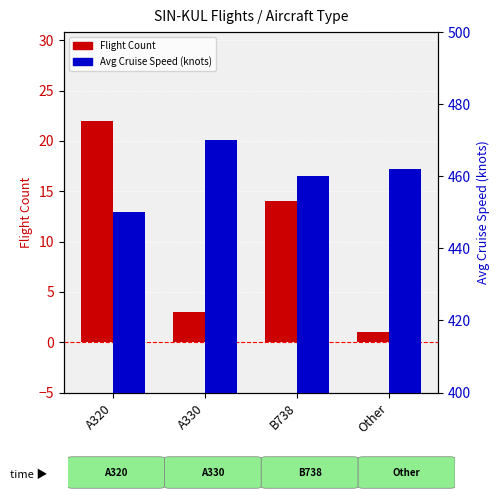

How many data points does each series have?

4